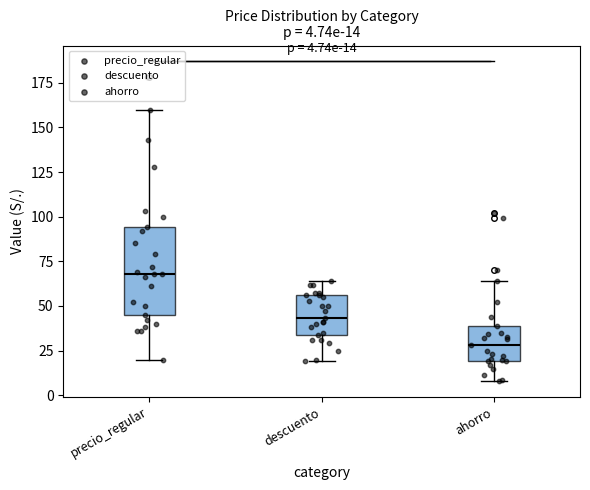

Which box has the lowest median line?

ahorro